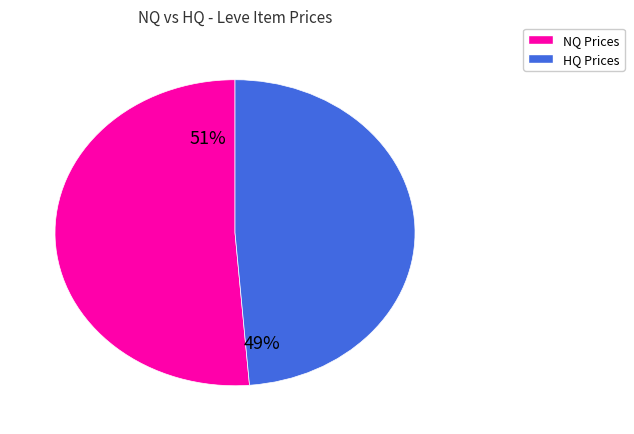

Does any single category account for the majority?

Yes